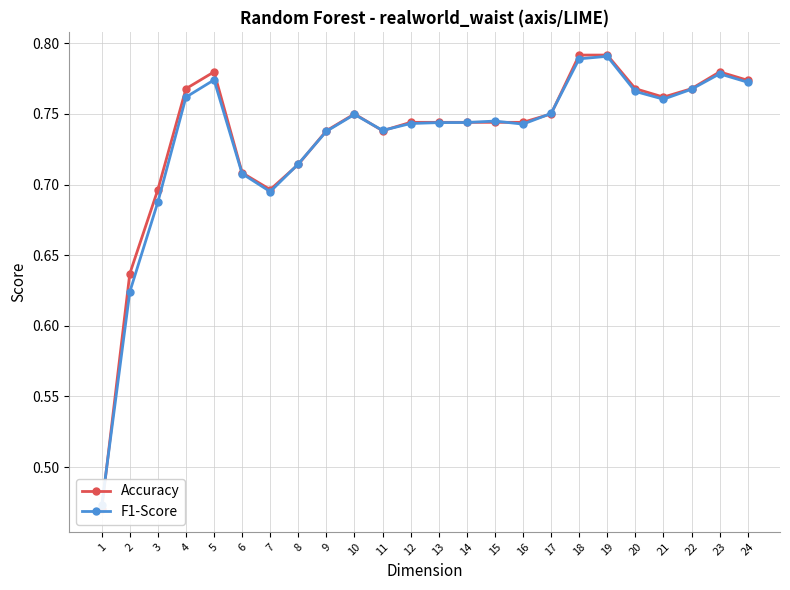

Rank the series at 11 from lowest to highest value.

Accuracy, F1-Score